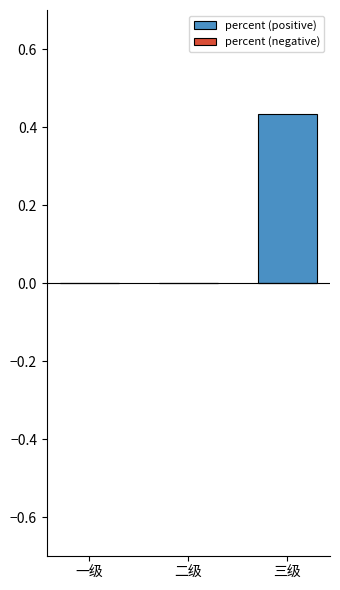

At which category does the chart reach its peak across all series?

三级